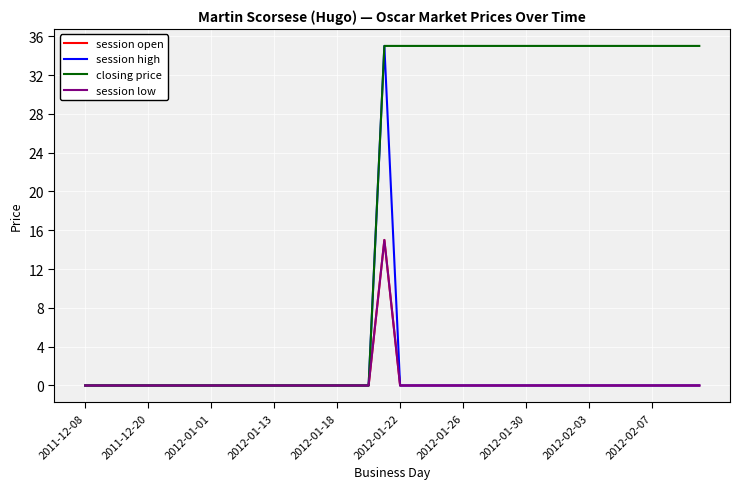

Is this an area chart (filled region under the line)?

No